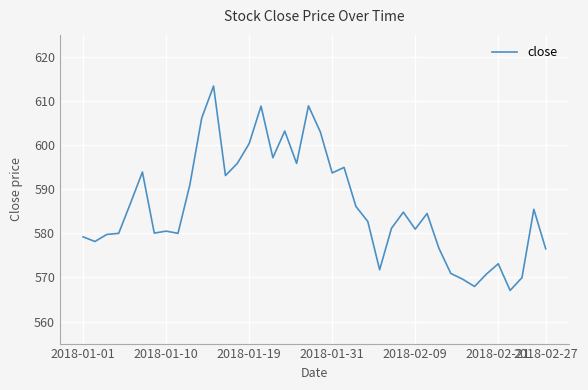

How many distinct data groups are displayed?

1